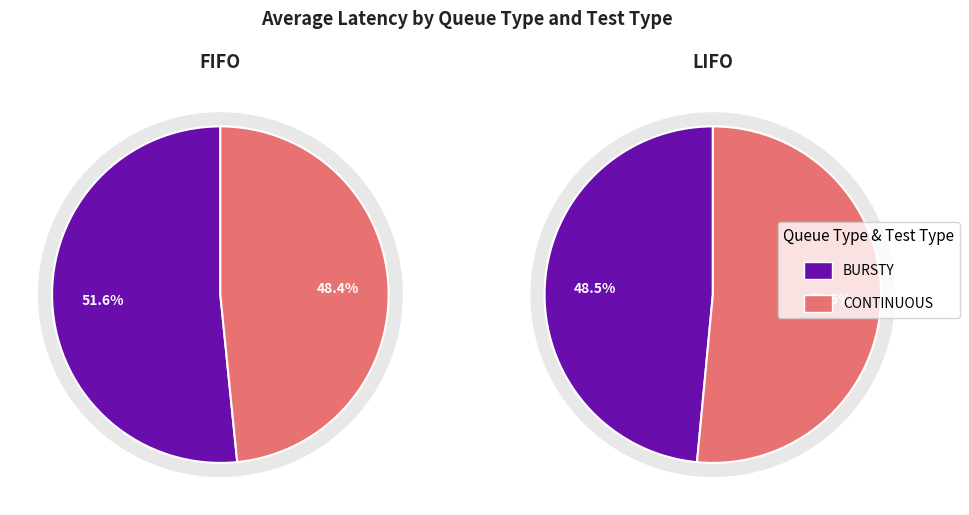

Is CONTINUOUS the majority of the pie?

No